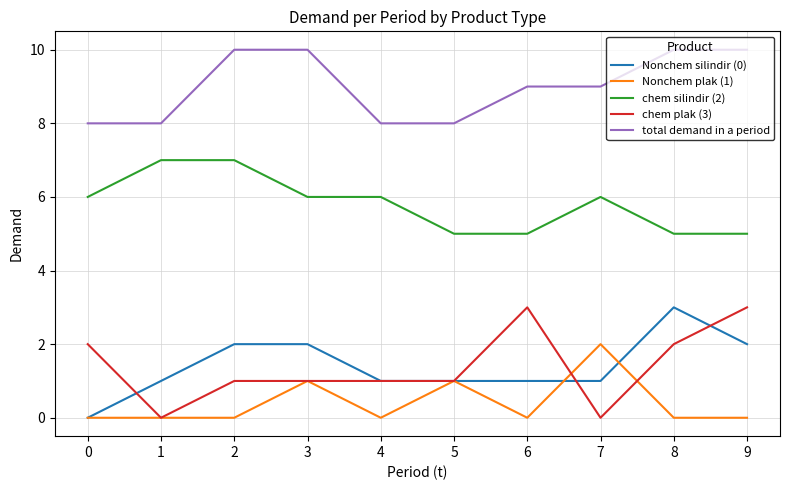

What is the difference between the maximum and minimum values in the Nonchem silindir (0) series?

3